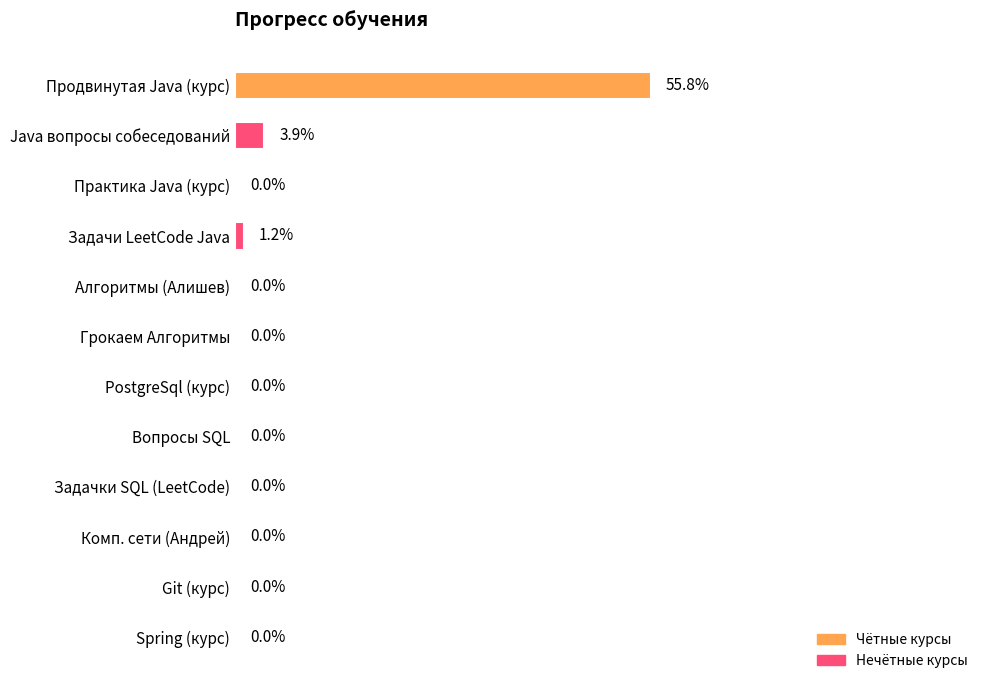

Which label corresponds to the largest value in the chart?

Продвинутая Java (курс)